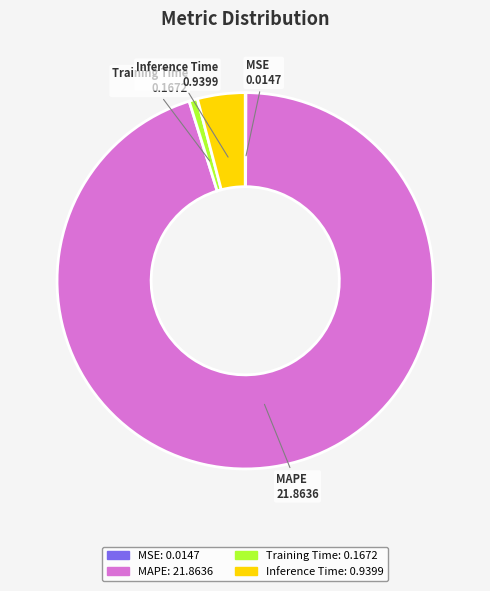

Is there a majority slice in this chart?

Yes